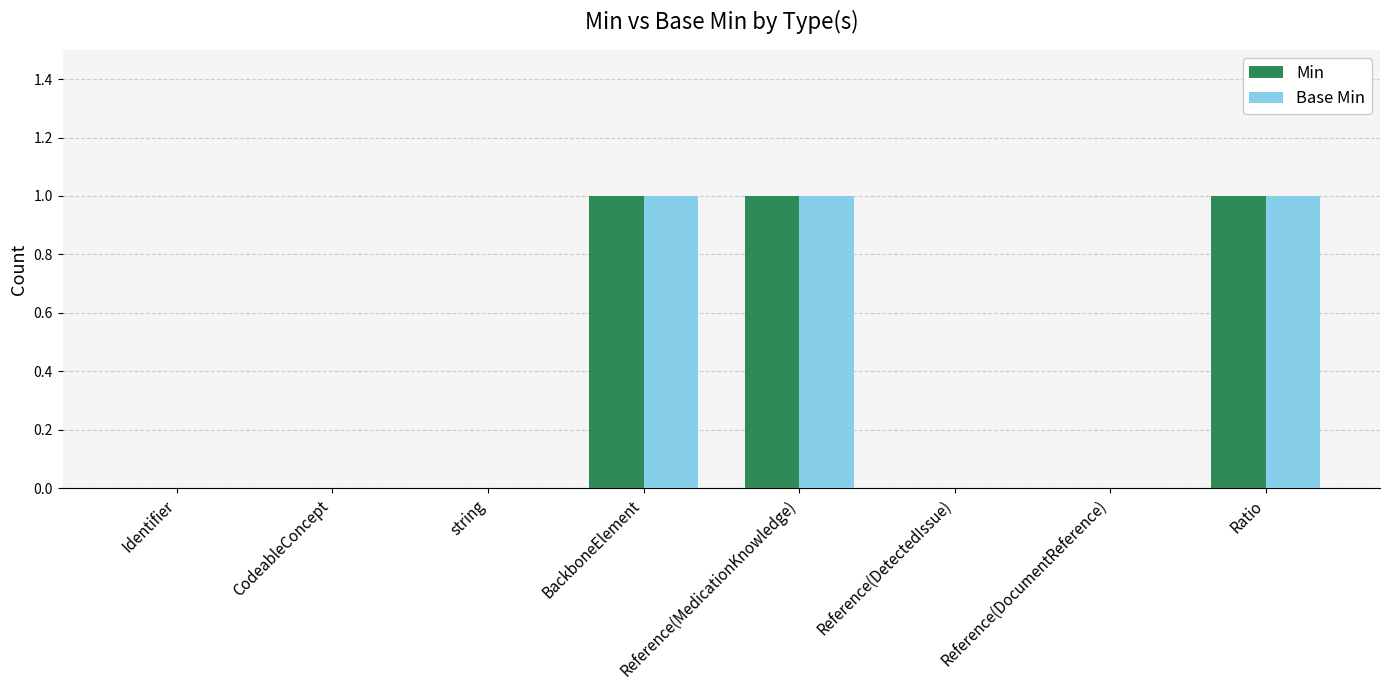

Reading left to right, list all the values displayed in this chart.

Min: Identifier=0	CodeableConcept=0	string=0	BackboneElement=1	Reference(MedicationKnowledge)=1	Reference(DetectedIssue)=0	Reference(DocumentReference)=0	Ratio=1
Base Min: Identifier=0	CodeableConcept=0	string=0	BackboneElement=1	Reference(MedicationKnowledge)=1	Reference(DetectedIssue)=0	Reference(DocumentReference)=0	Ratio=1